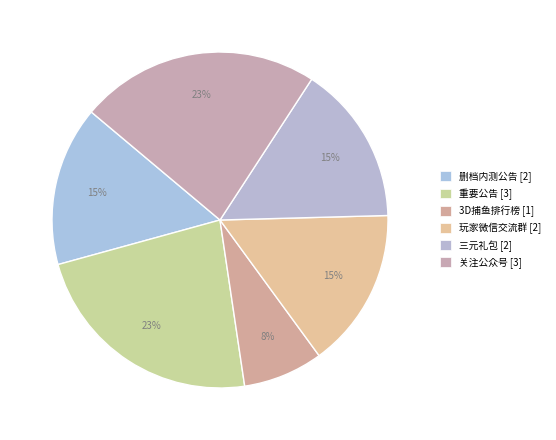

Is there a majority slice in this chart?

No